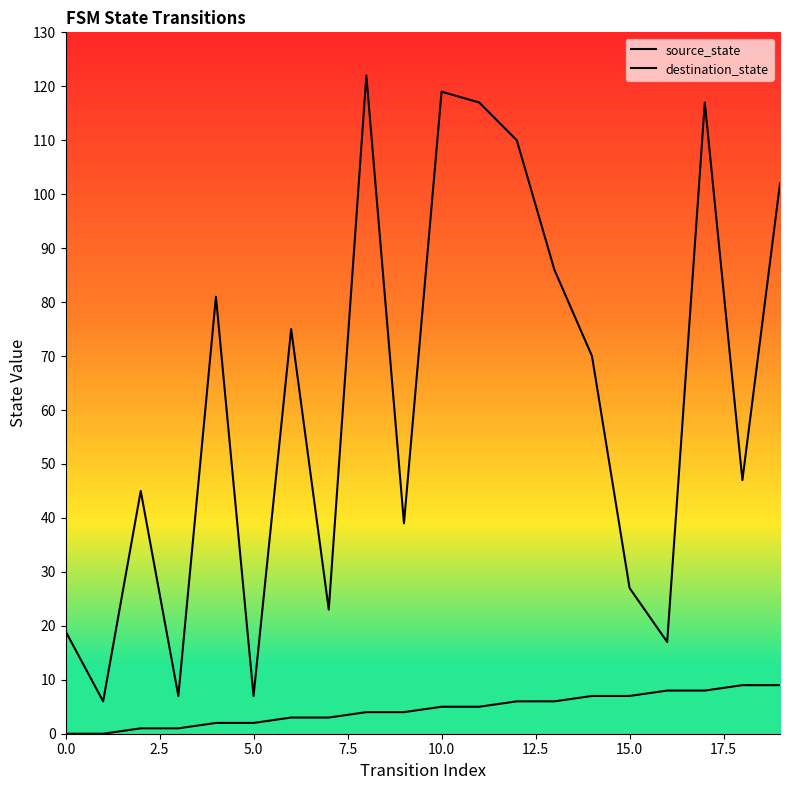

How many lines are shown in the chart?

2